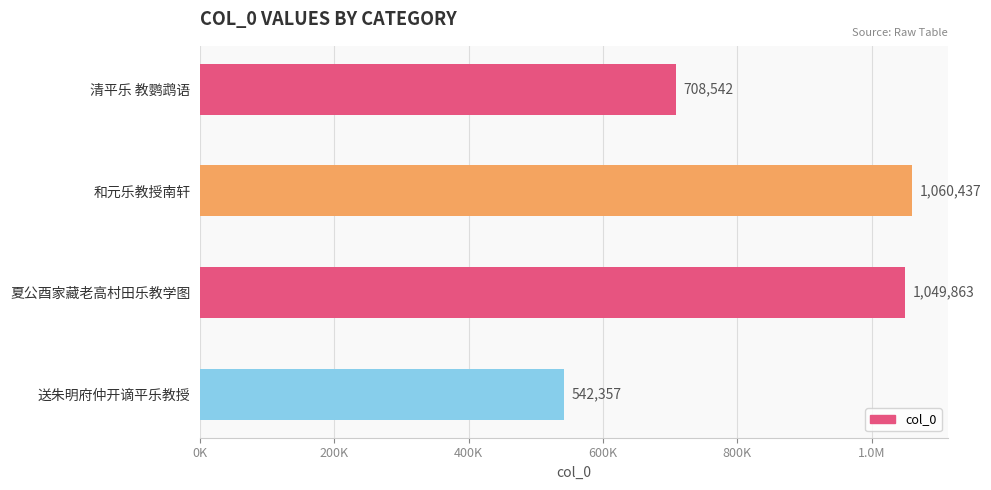

Does the chart contain any negative values?

No